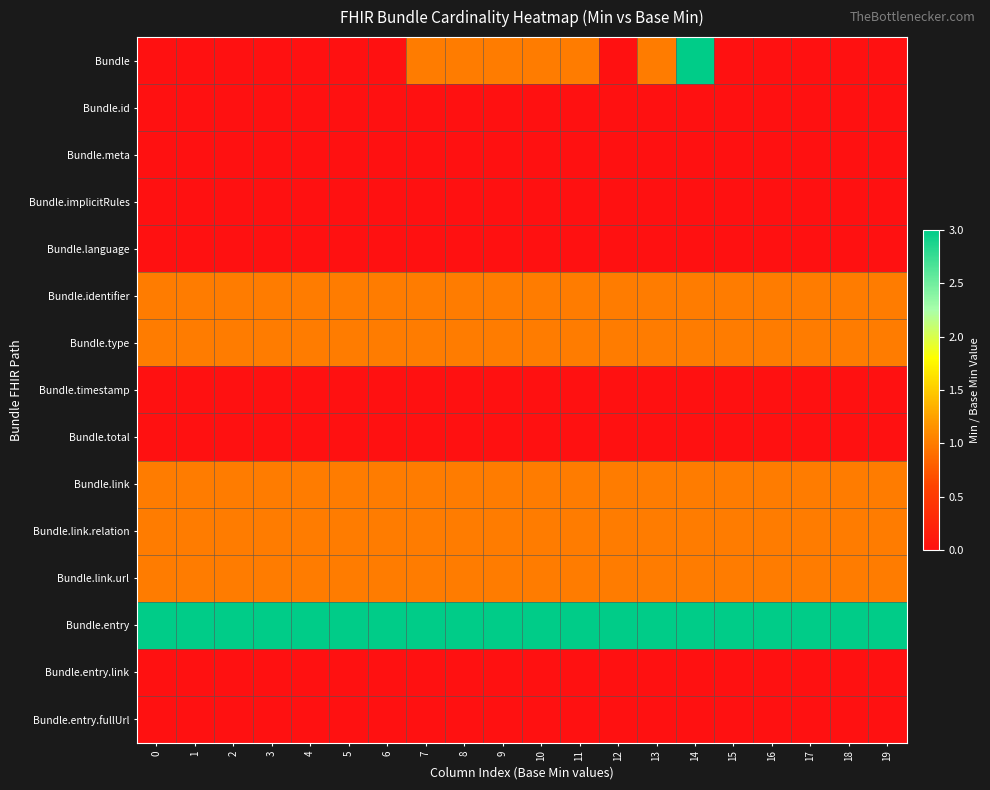

What is the difference between the highest and lowest values at 6?

3